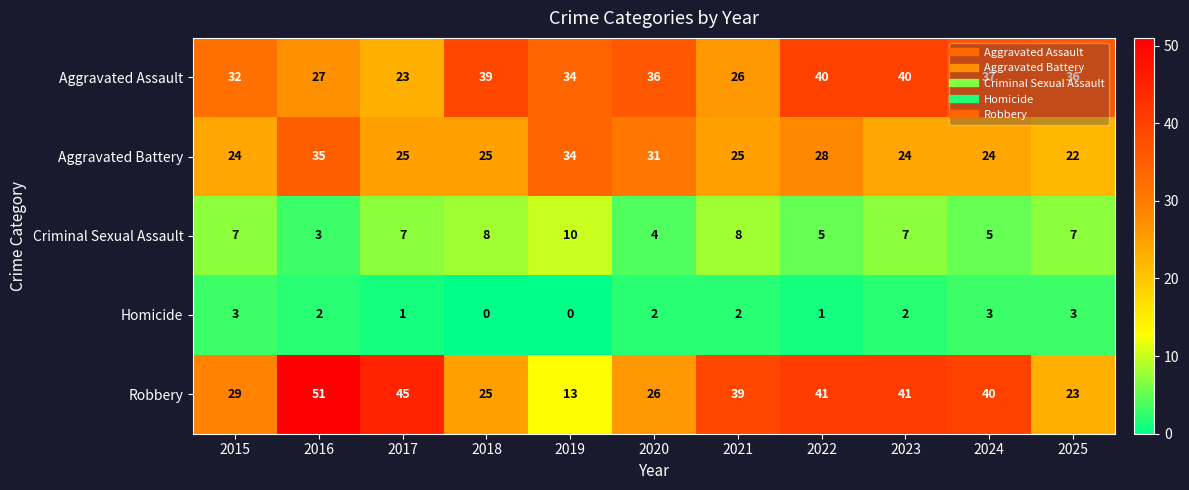

Which category has the highest value across all series?

2016